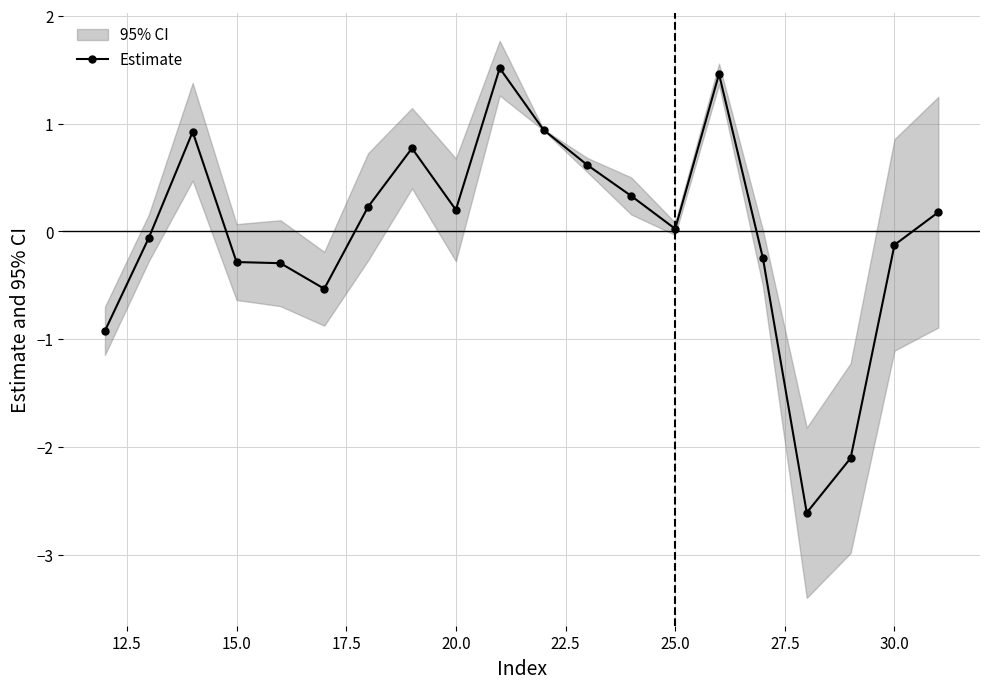

True or false: Estimate has a value of 0.2 at 20.0.

True